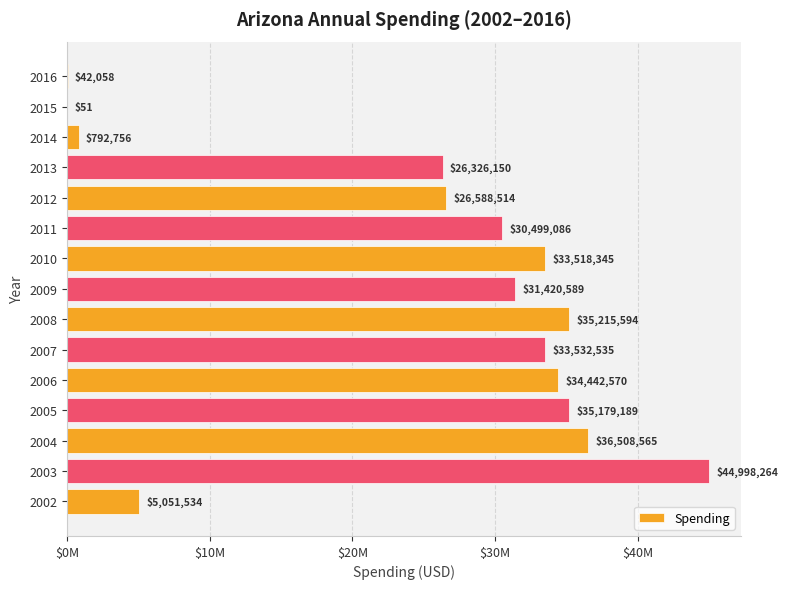

Are the bars horizontal?

Yes